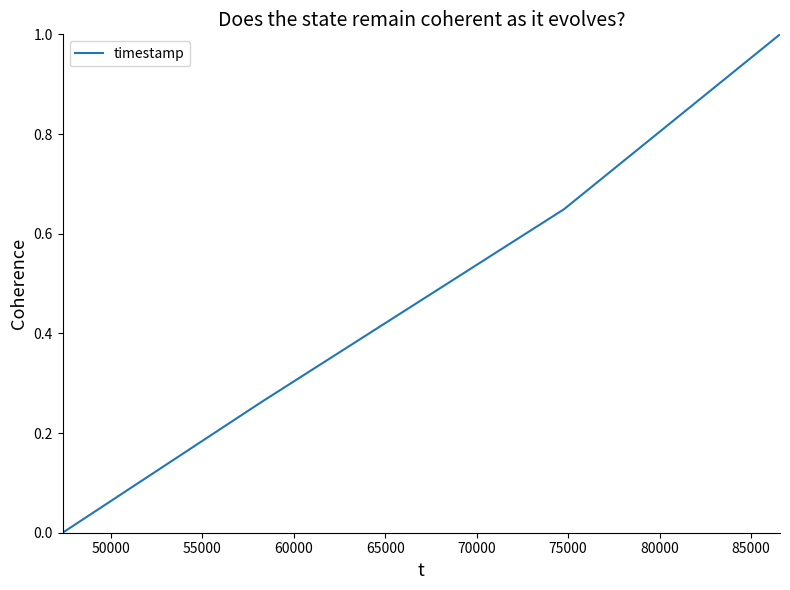

What is the difference between the maximum and minimum values?

1.0